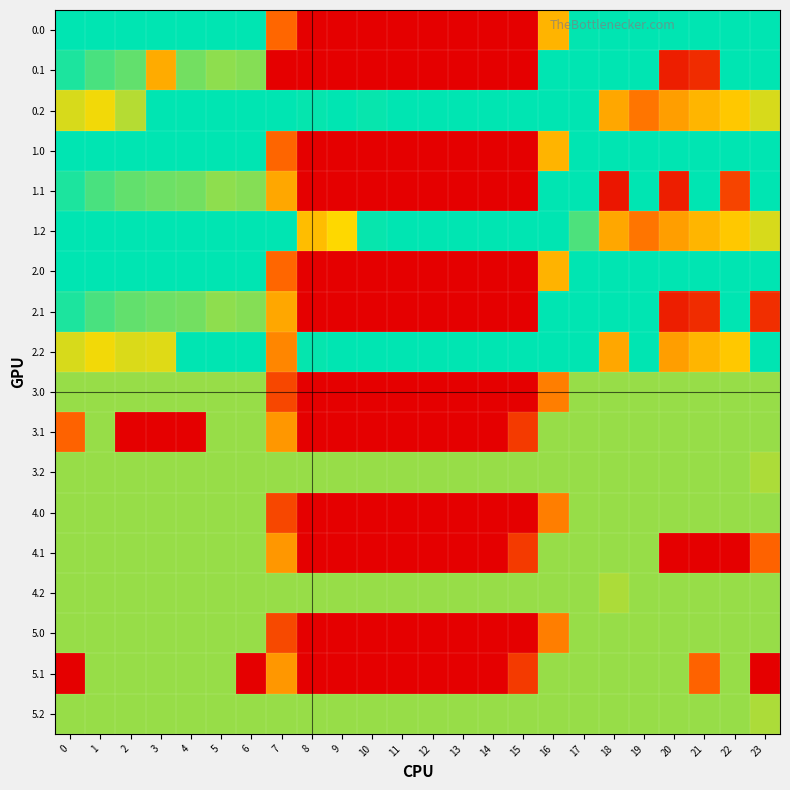

What is the greatest value displayed?

400.0